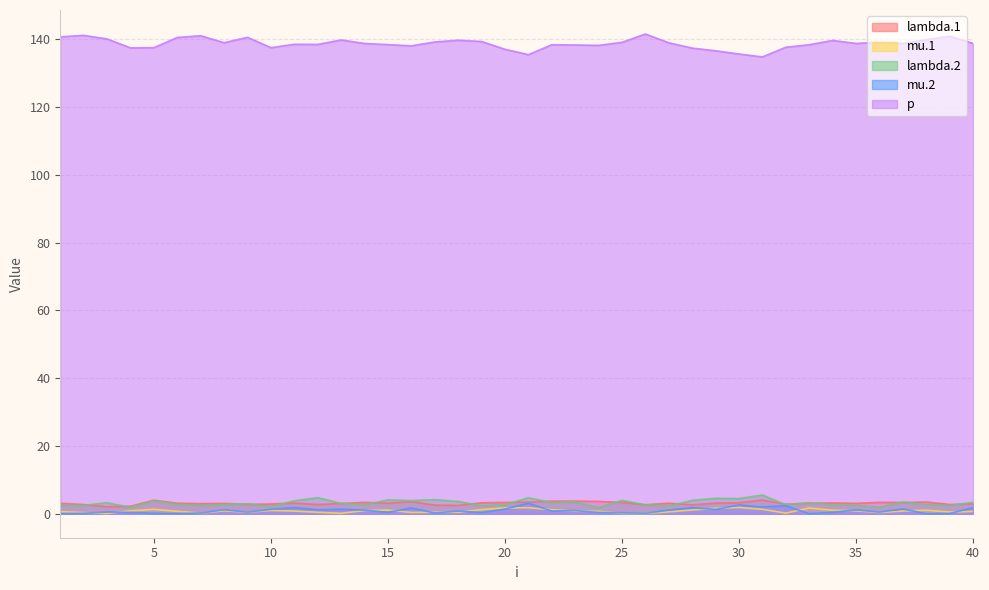

Reading right to left, extract all data points from this chart.

lambda.1: 2.9	2.7	3.4	3.3	3.4	3.1	3.2	3.1	2.8	4.0	3.2	3.1	2.6	3.1	2.7	3.3	3.6	3.7	3.7	3.4	3.3	3.2	2.5	2.6	3.5	3.1	3.4	3.0	2.7	3.1	2.9	2.8	3.0	3.0	3.1	4.0	2.2	2.1	2.7	3.1
mu.1: 0.7	0.5	1.0	0.8	0.4	0.9	1.0	1.7	0.2	1.3	1.8	1.6	1.1	0.6	0.1	0.1	0.7	0.7	1.2	1.8	1.7	1.2	0.4	0.5	0.4	1.1	0.9	0.1	0.4	0.8	1.0	0.5	0.9	0.2	0.7	1.3	0.9	0.1	0.3	0.6
lambda.2: 3.4	2.4	2.7	3.4	1.9	2.5	2.6	3.2	2.7	5.5	4.5	4.6	3.9	2.3	2.6	4.0	1.8	3.5	3.3	4.7	2.7	2.4	3.6	4.1	3.9	4.1	2.7	3.1	4.7	3.8	2.1	3.0	2.7	2.4	2.8	3.8	1.9	3.2	2.5	2.4
mu.2: 1.8	0.1	0.0	1.4	0.5	1.1	0.4	0.0	2.4	2.0	2.6	1.3	1.8	1.1	0.1	0.3	0.4	0.9	0.8	3.1	1.4	0.4	0.8	0.2	1.7	0.4	1.1	1.3	1.2	1.8	1.3	0.5	1.2	0.2	0.0	0.1	0.4	0.5	0.1	0.0
p: 138.8	140.9	139.9	138.8	139.1	138.8	139.7	138.4	137.7	134.8	135.7	136.6	137.4	139.0	141.6	139.1	138.2	138.3	138.4	135.5	137.1	139.4	139.7	139.2	138.1	138.5	138.8	139.8	138.5	138.5	137.5	140.6	139.0	141.1	140.6	137.6	137.5	140.1	141.2	140.7